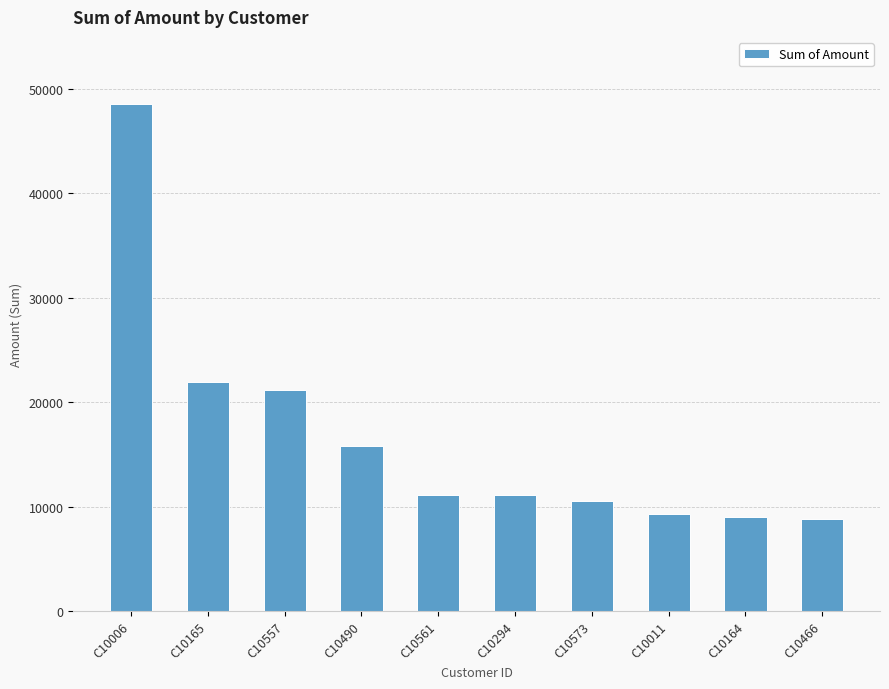

What is the minimum value shown in the chart?

8793.5